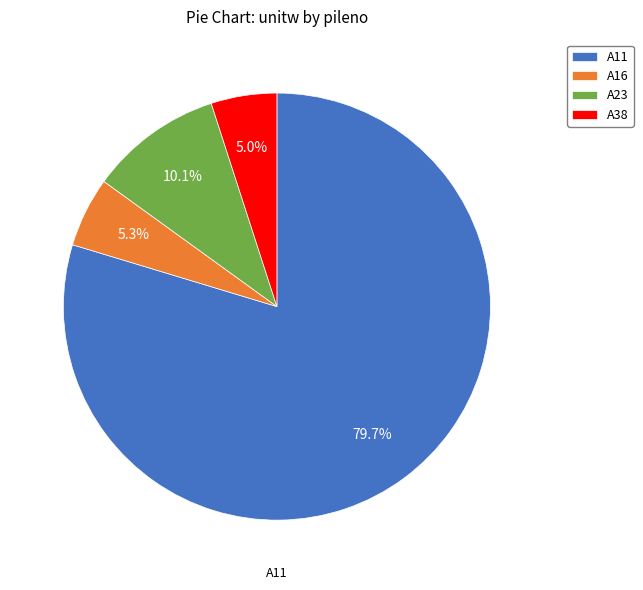

True or false: A38 accounts for 15% of the total.

False